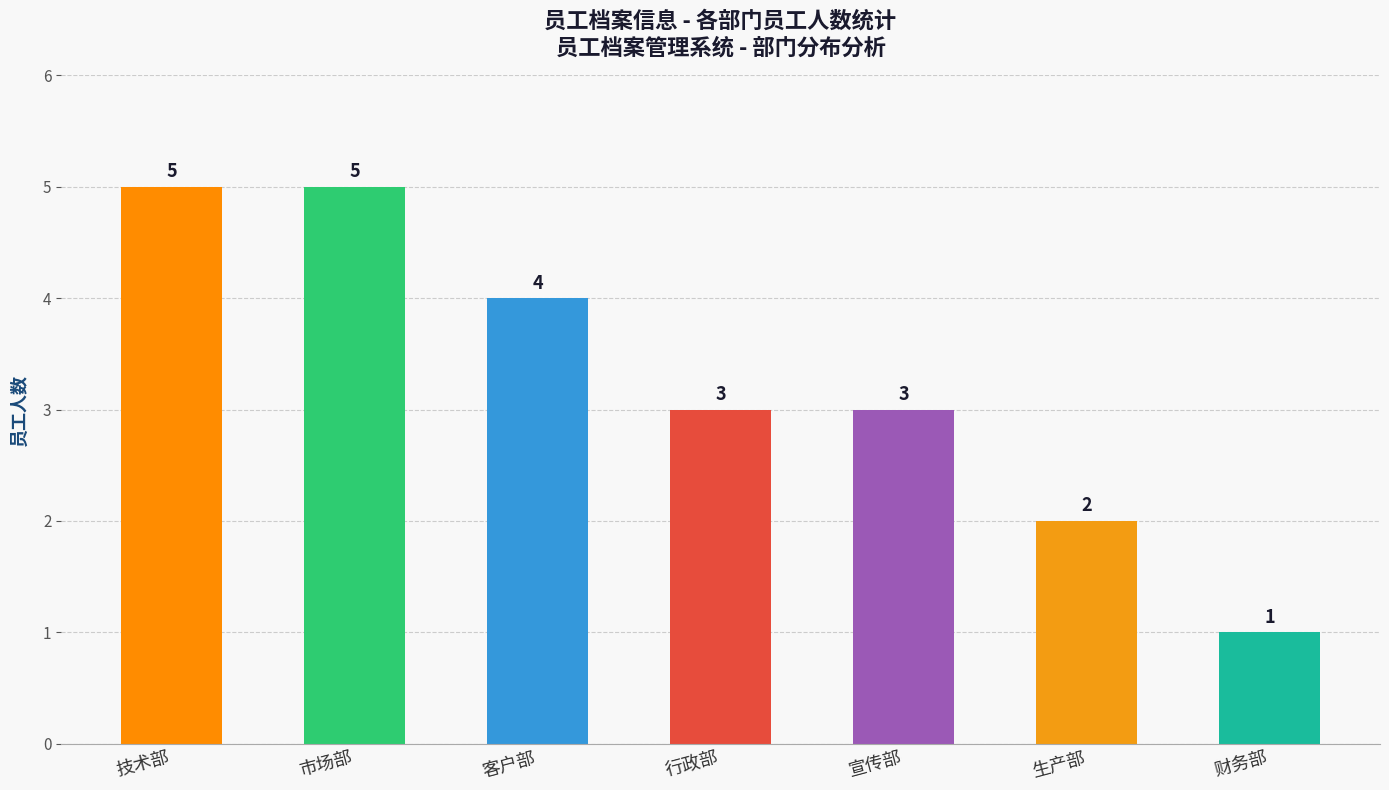

Count the values in the range 2 to 5.

6